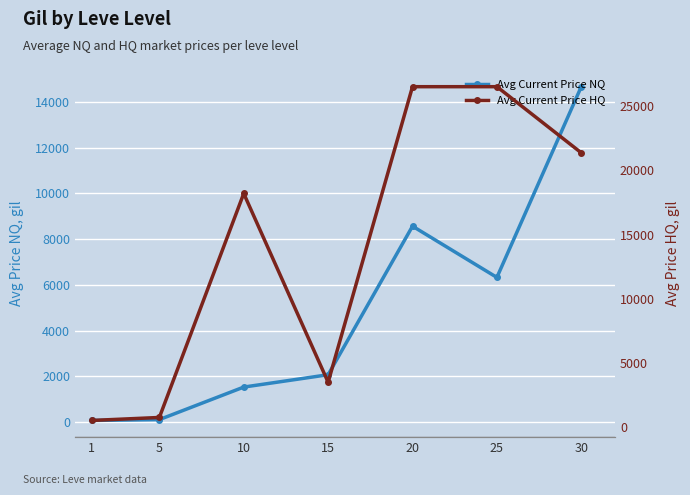

Which series has the largest range (max minus min)?

Avg Current Price HQ